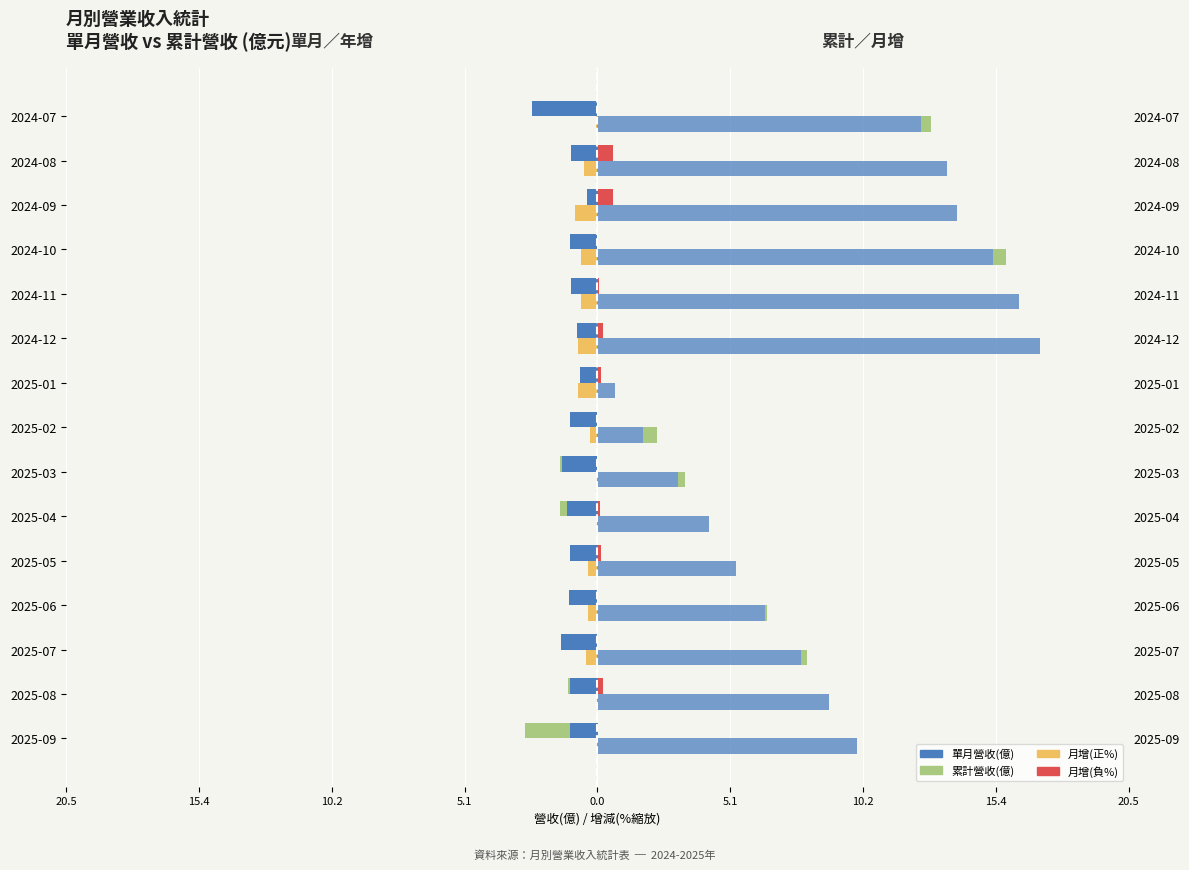

What is the approximate value of 單月營收(億) at 2025-08?

-1.1